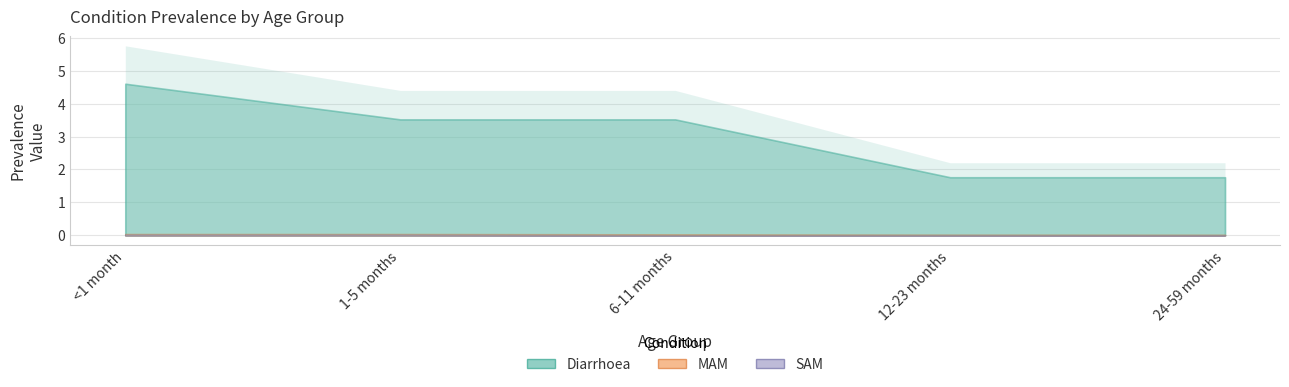

Which has a higher value, 12-23 months or 1-5 months?

1-5 months